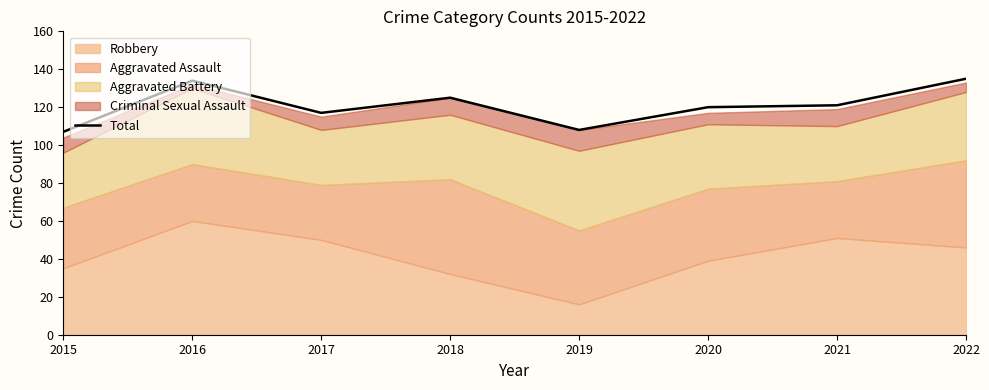

How many lines are shown in the chart?

1